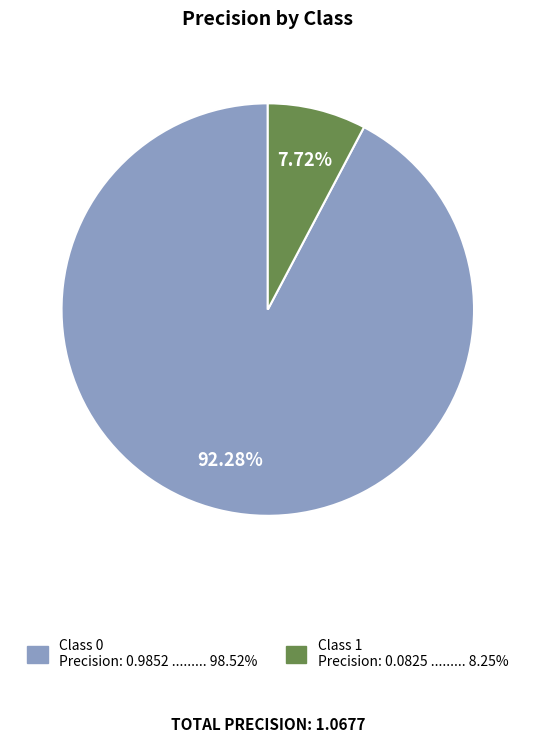

How many slices are in this pie chart?

2